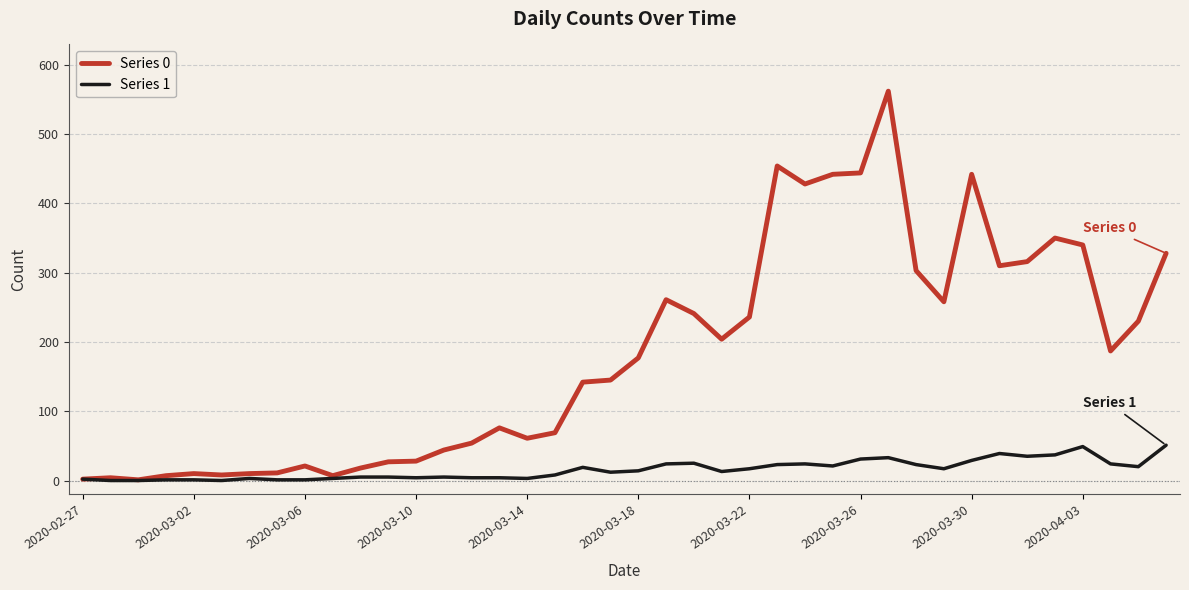

List the series in order of their overall mean, highest first.

Series 0, Series 1